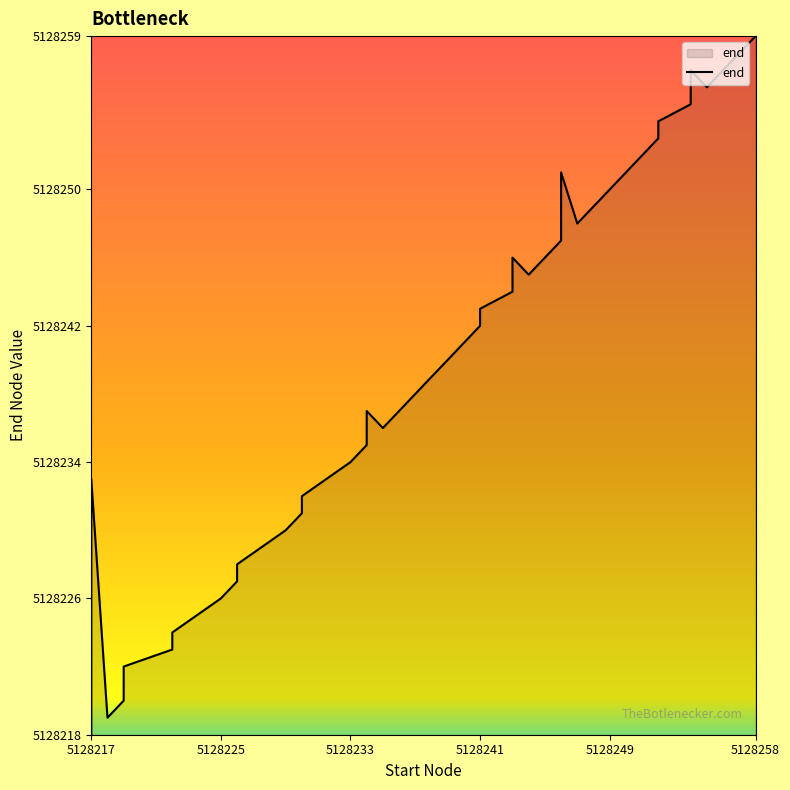

How many categories are shown in the chart?

40